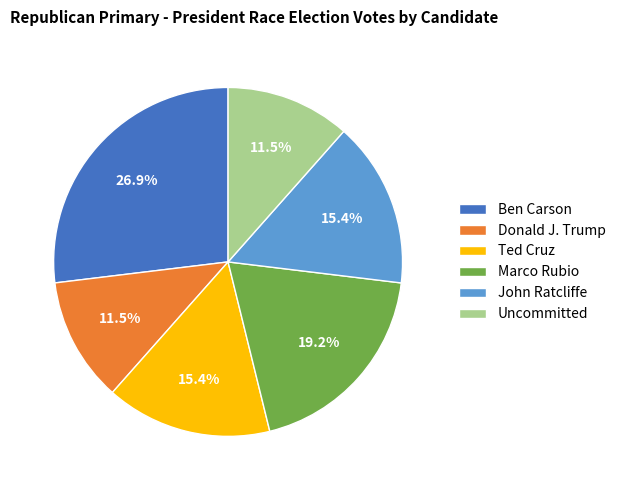

Between Uncommitted and Marco Rubio, which is larger?

Marco Rubio